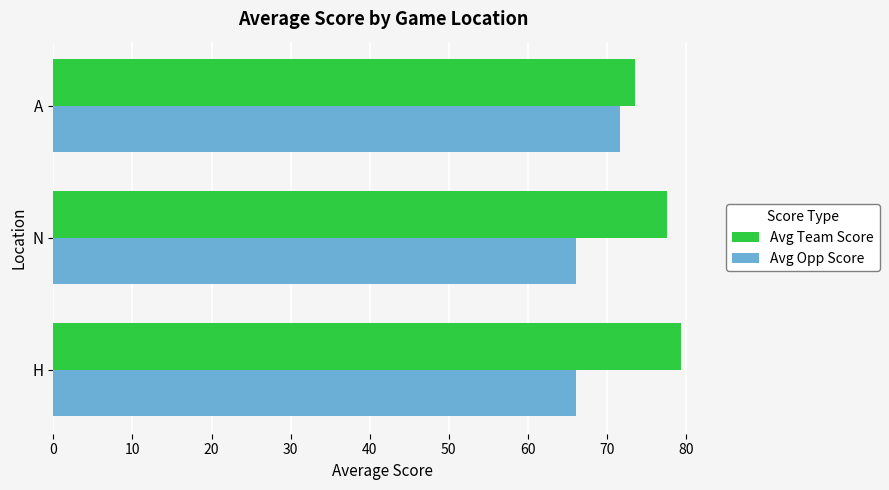

What are all the series names shown in the legend?

Avg Team Score, Avg Opp Score